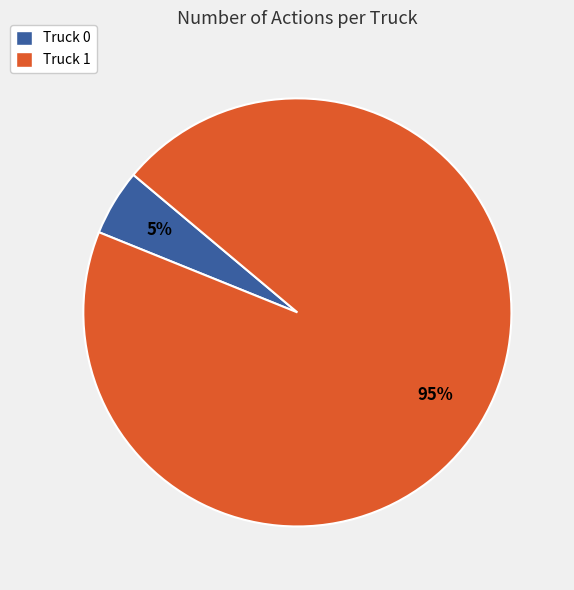

Rank the categories by value from lowest to highest.

Truck 0, Truck 1